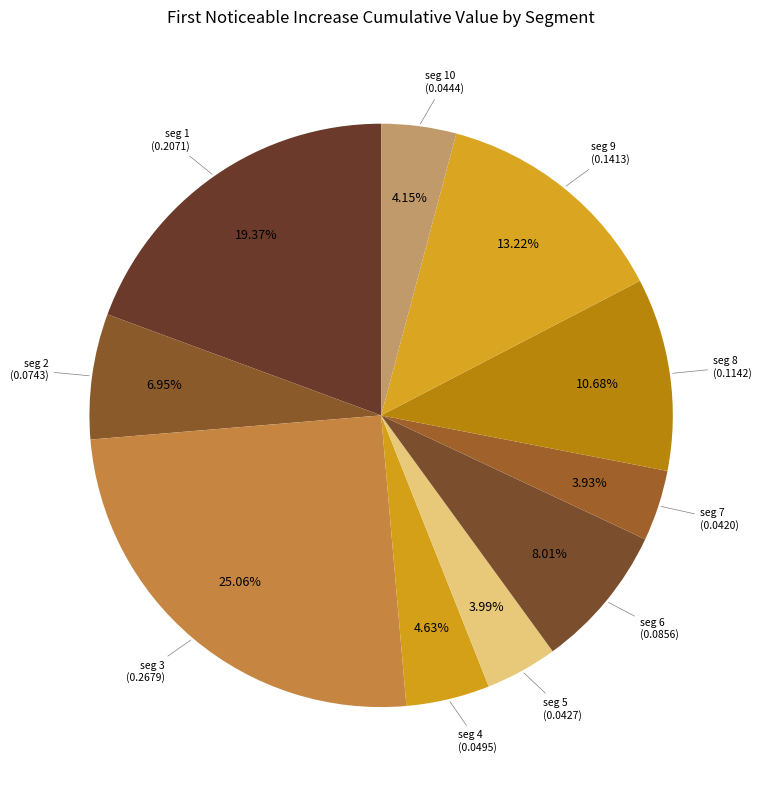

To the nearest percent, what is the difference between the largest and smallest slice percentages?

21%